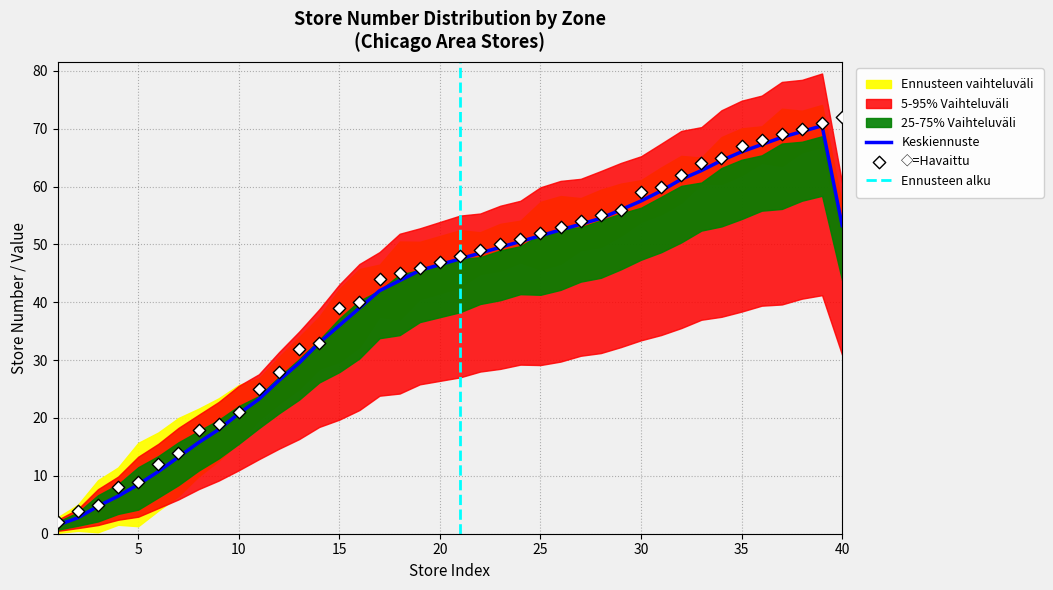

Between 3 and 13, which is larger?

13